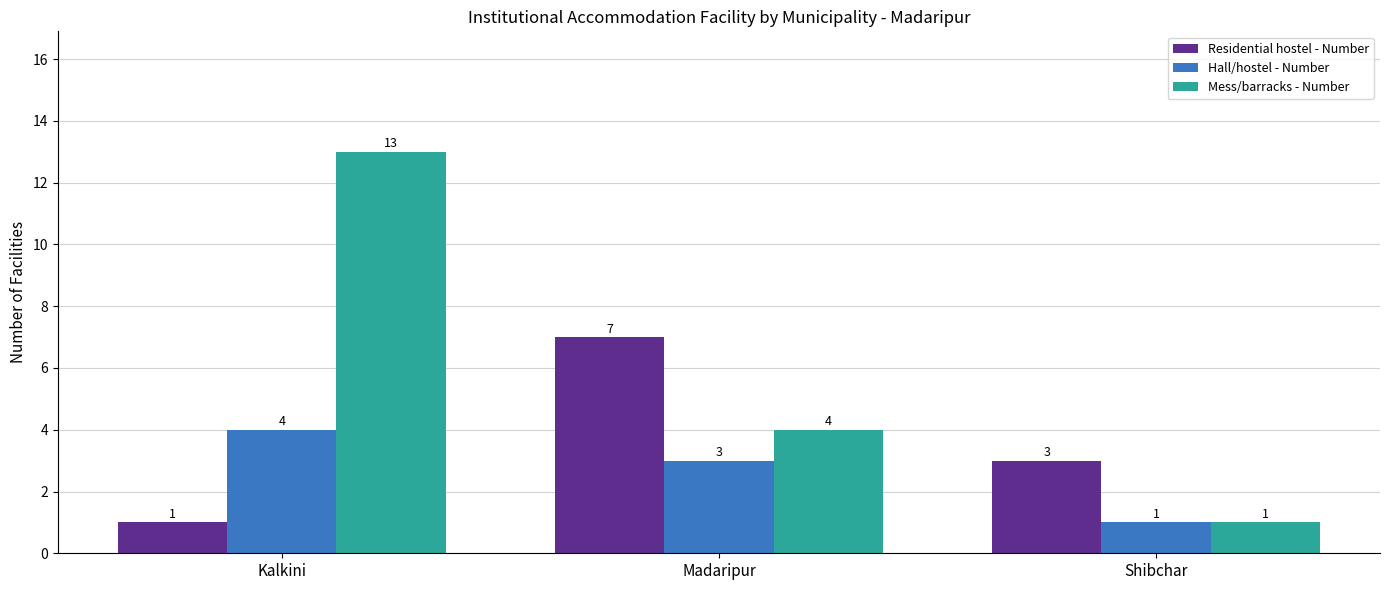

Is the value of Mess/barracks - Number at Kalkini greater than the value of Residential hostel - Number at Madaripur?

Yes